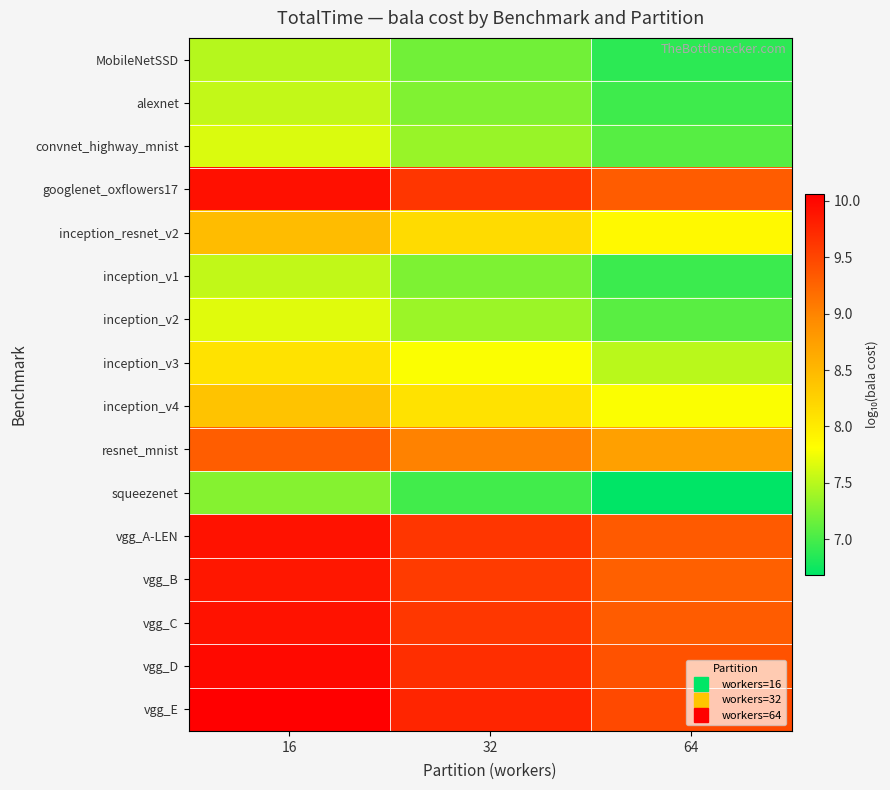

Which has a higher value, 16 or 32?

16